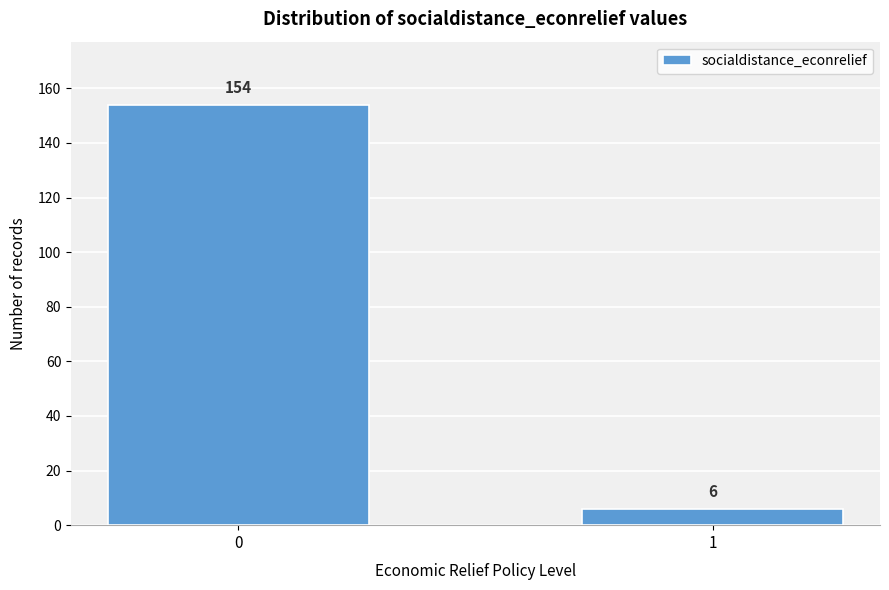

Reading left to right, transcribe all the data shown in this chart.

0=154	1=6